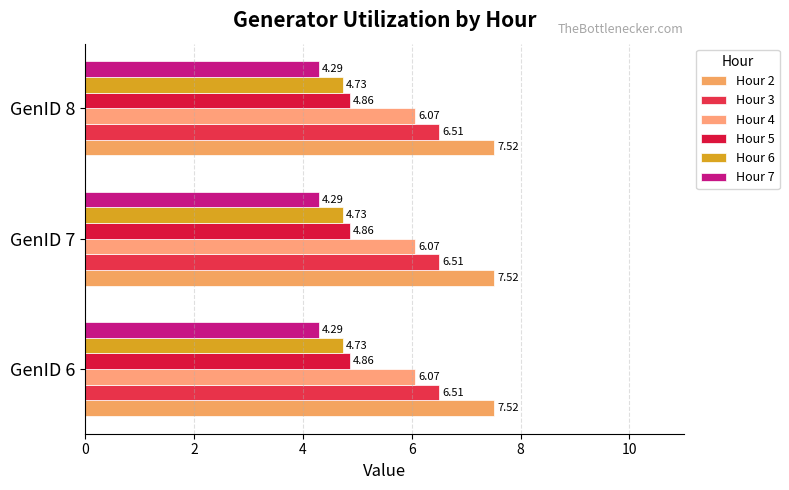

The value of Hour 4 at GenID 6 is 3.0. True or false?

False